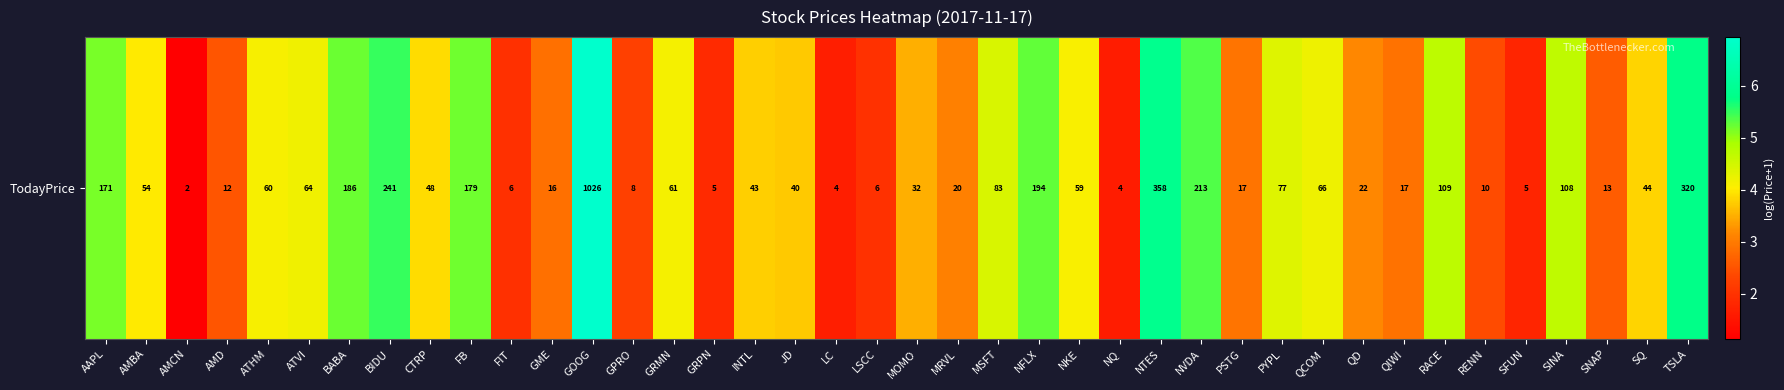

What is the average value?

3.7